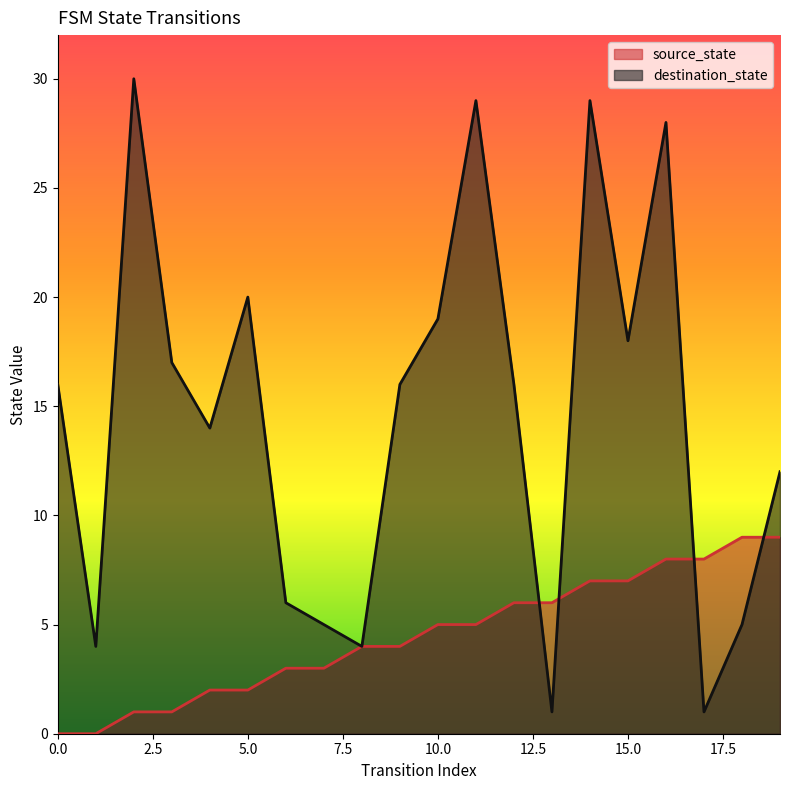

Reading left to right, list all the values displayed in this chart.

source_state: 0=0	1=0	2=1	3=1	4=2	5=2	6=3	7=3	8=4	9=4	10=5	11=5	12=6	13=6	14=7	15=7	16=8	17=8	18=9	19=9
destination_state: 0=16	1=4	2=30	3=17	4=14	5=20	6=6	7=5	8=4	9=16	10=19	11=29	12=16	13=1	14=29	15=18	16=28	17=1	18=5	19=12